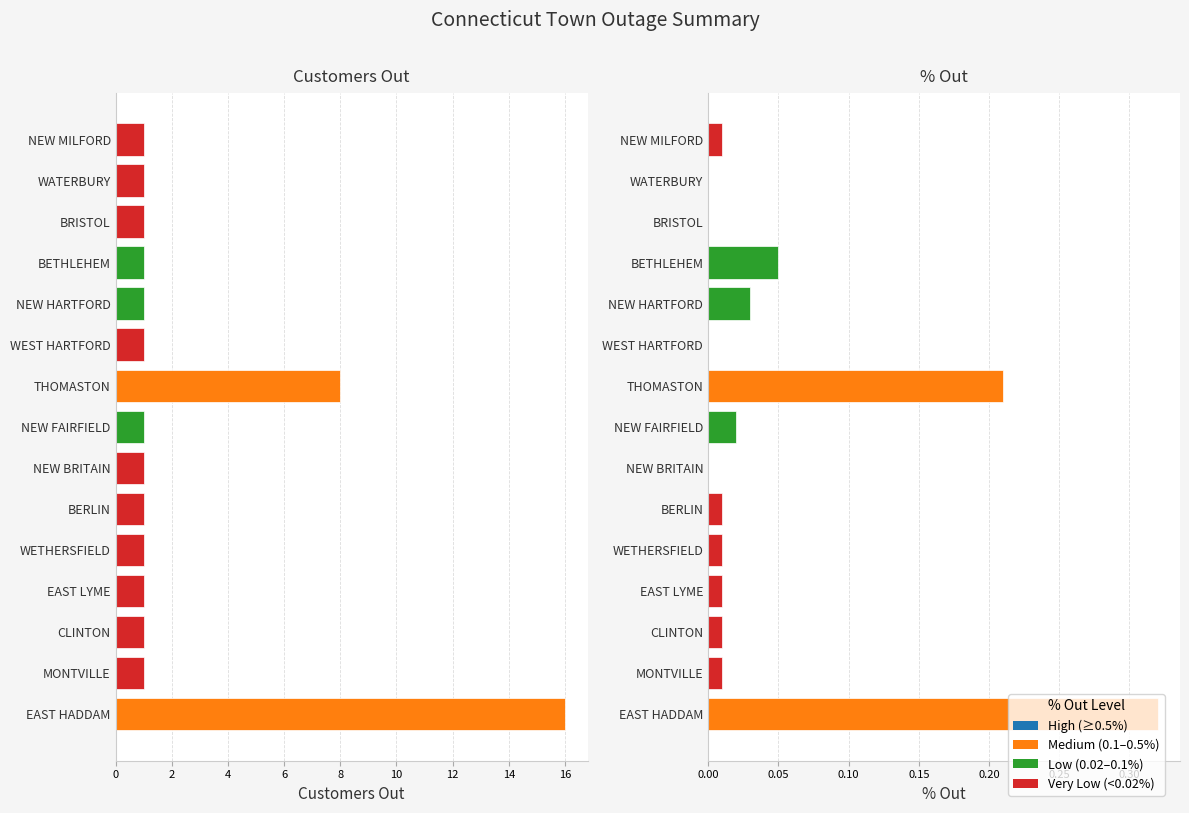

Between NEW FAIRFIELD and BERLIN, which is larger?

NEW FAIRFIELD